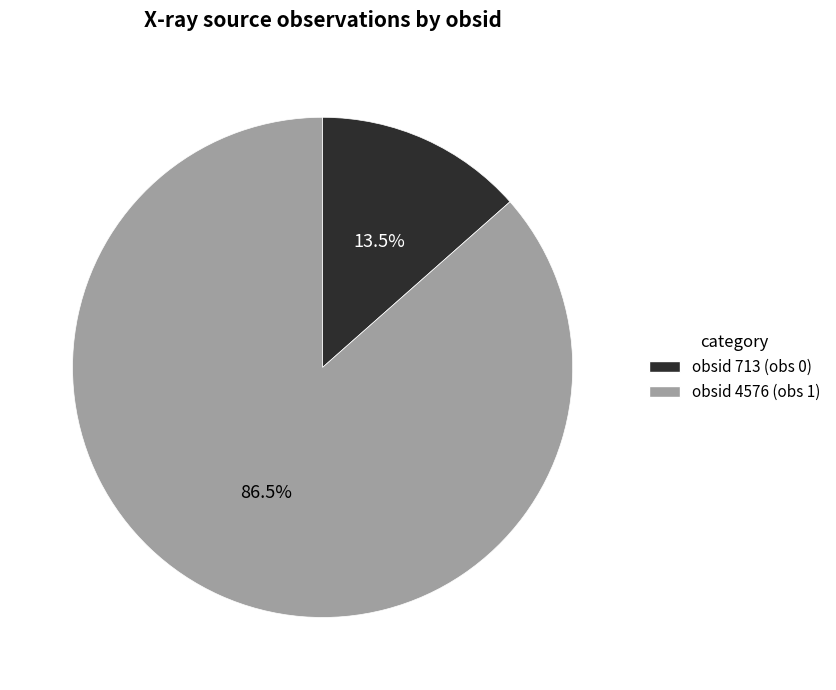

What is the majority slice?

obsid 4576 (obs 1)